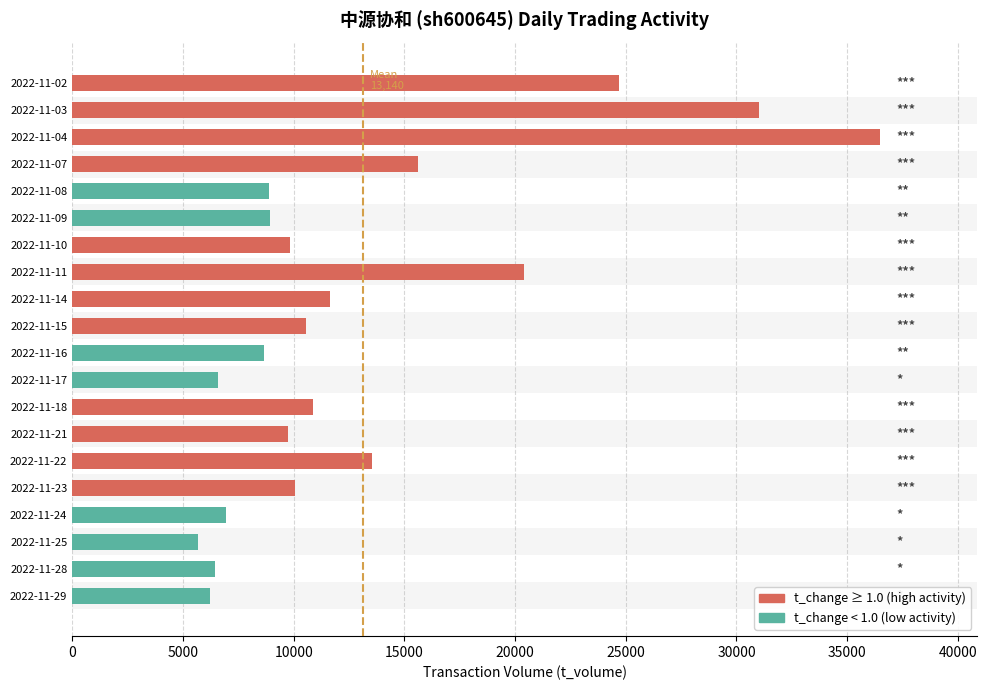

Which has a higher value, 2022-11-28 or 2022-11-22?

2022-11-22